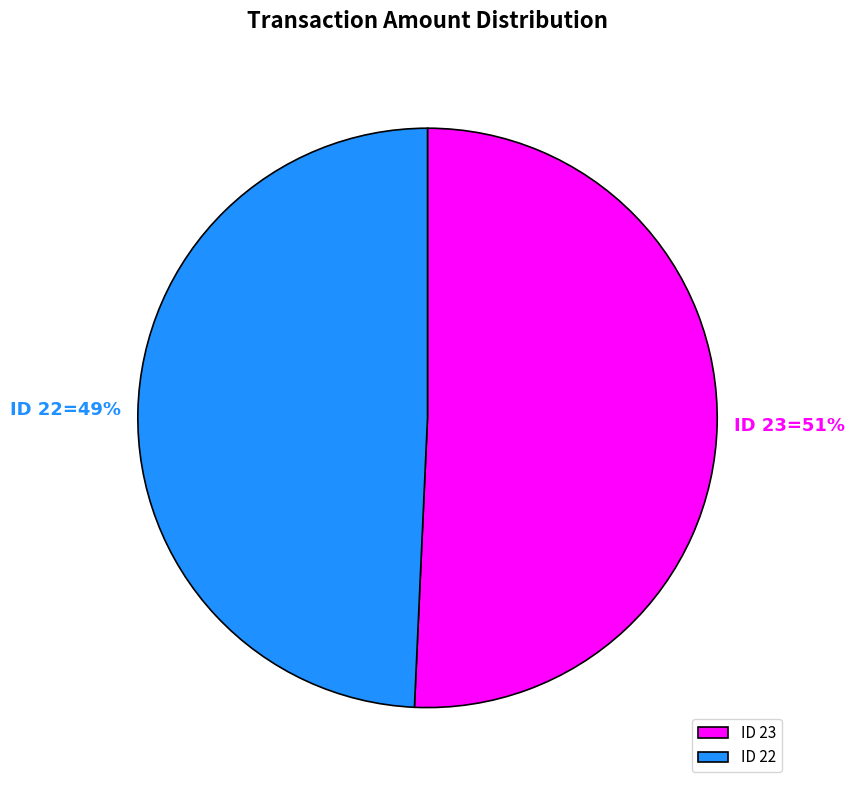

Rank the categories by value from highest to lowest.

ID 23, ID 22